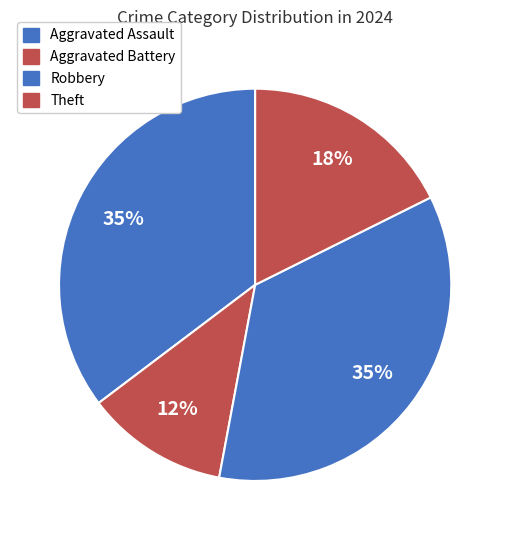

True or false: Aggravated Battery accounts for 12% of the total.

True